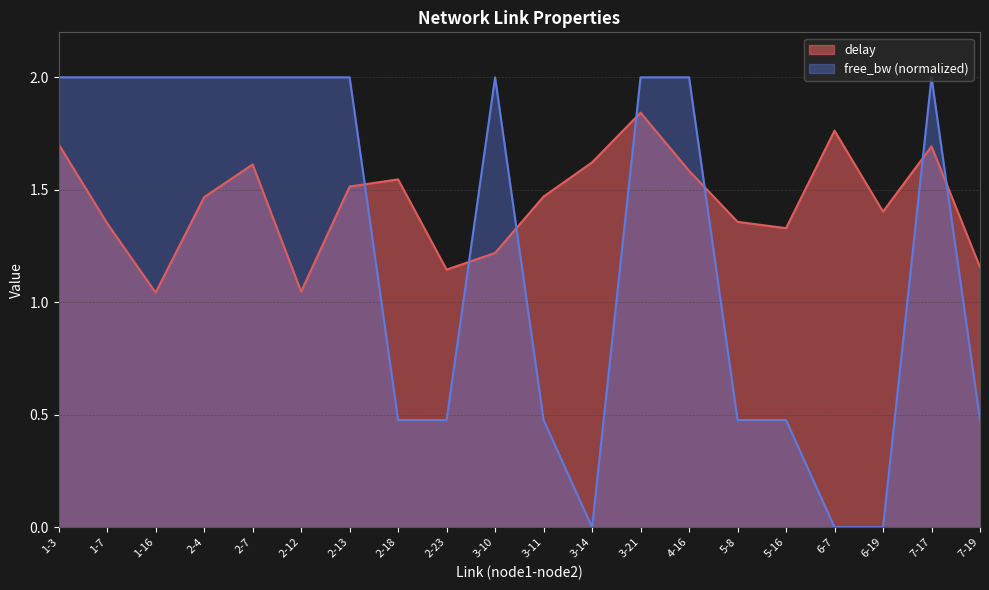

Which series has the widest spread of values?

free_bw (normalized)